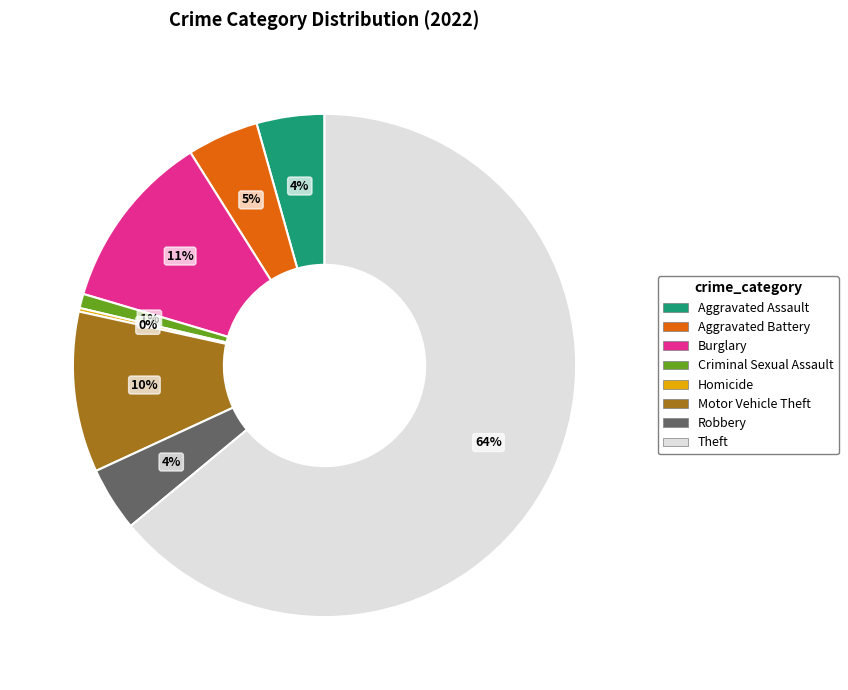

Does any single category account for the majority?

Yes